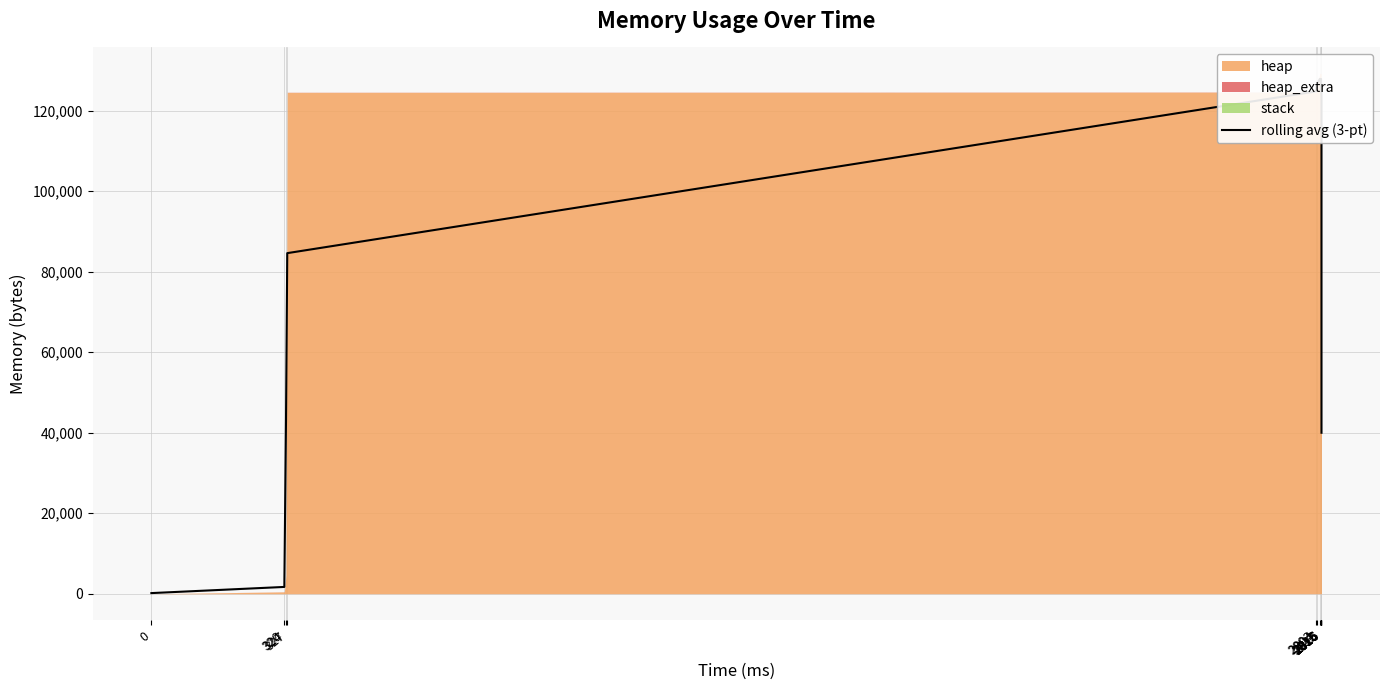

The chart shows a value of 124810.7 at 2803. True or false?

True